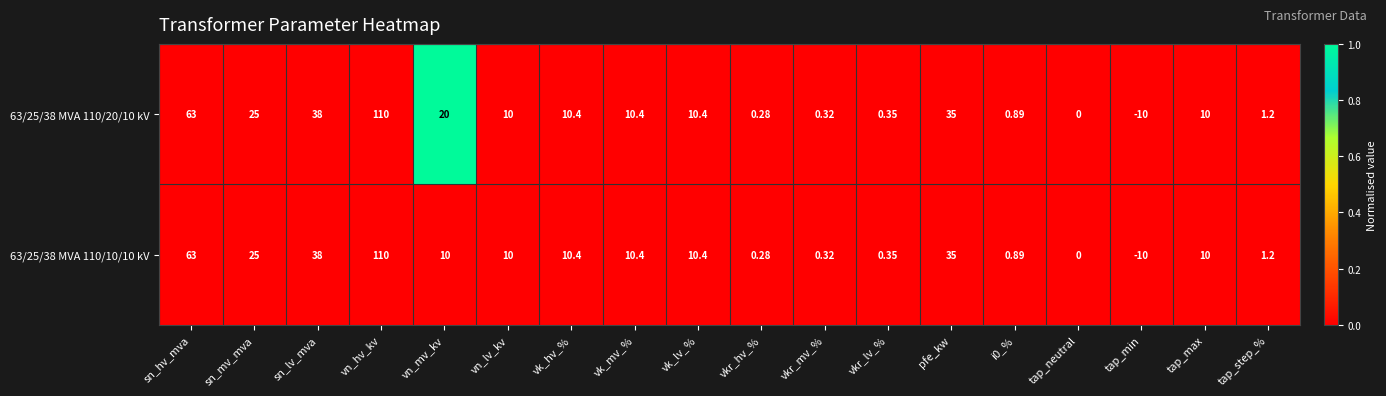

At which label does 63/25/38 MVA 110/10/10 kV first exceed 10?

sn_hv_mva